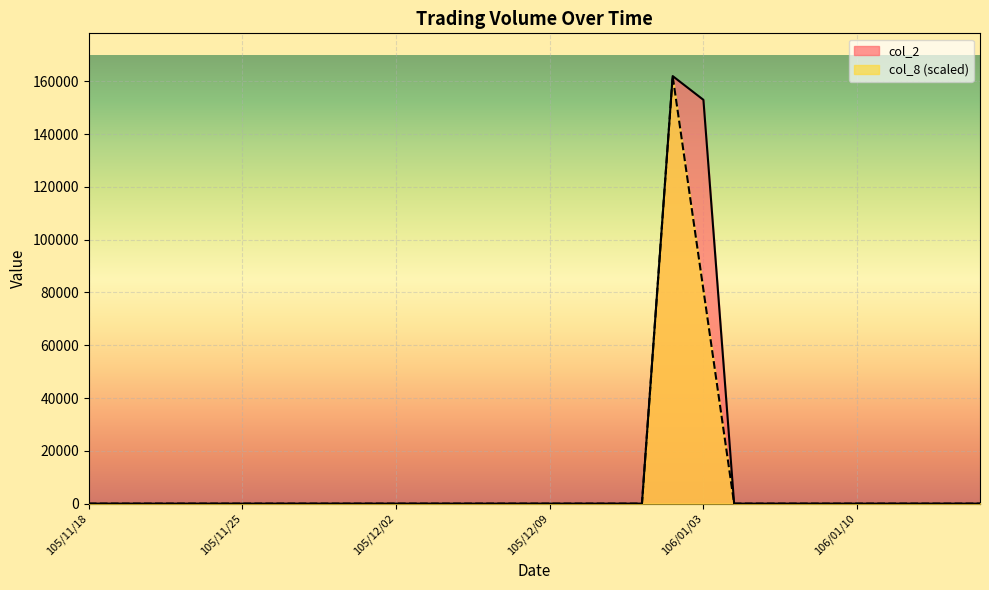

Count the number of data series in this chart.

2